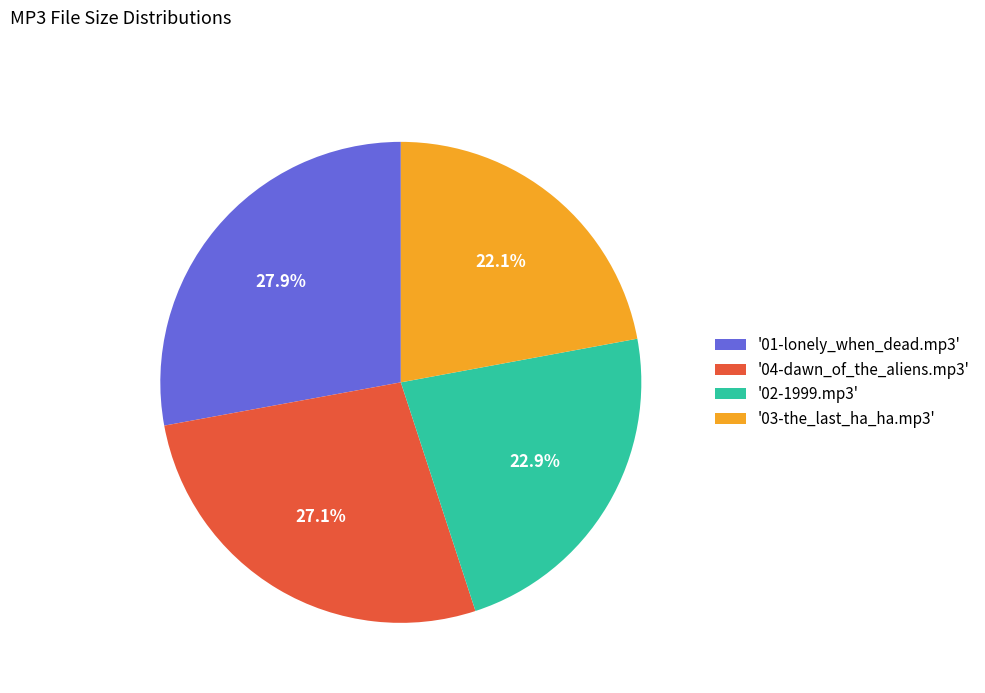

Rank the categories by value from lowest to highest.

'03-the_last_ha_ha.mp3', '02-1999.mp3', '04-dawn_of_the_aliens.mp3', '01-lonely_when_dead.mp3'